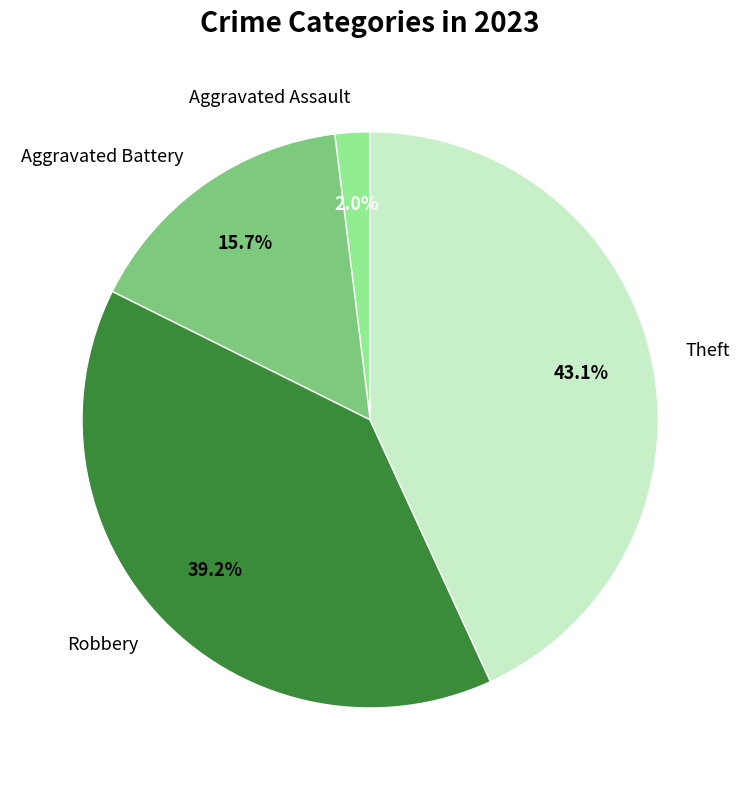

Combined, what portion of the pie is Theft and Aggravated Battery?

58.8%